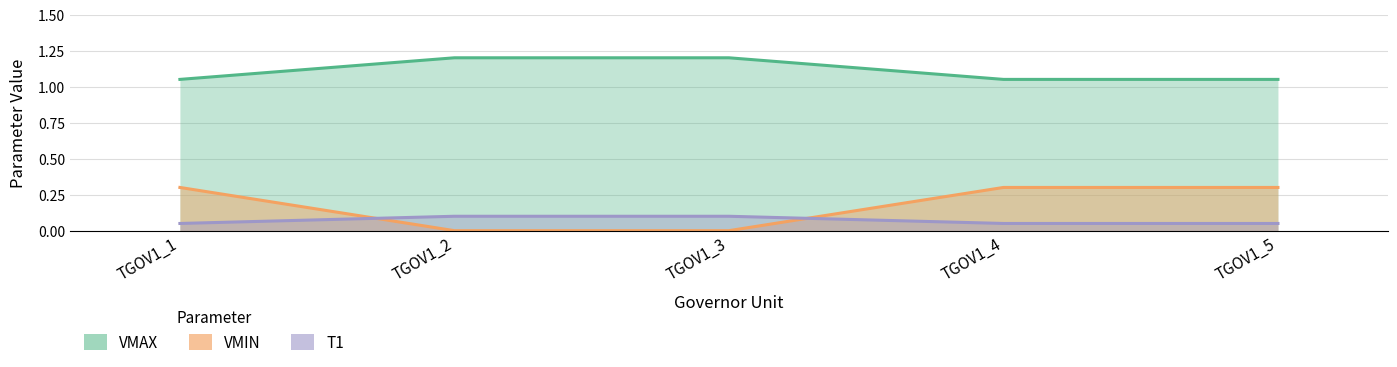

What is the value of the VMIN point at the 4th from the left?

0.3